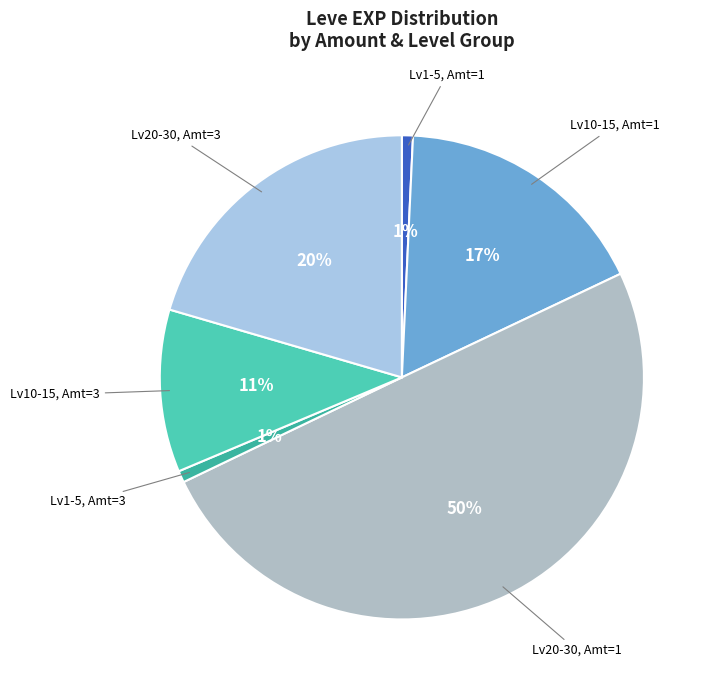

Which slice is the largest?

Lv20-30, Amt=1